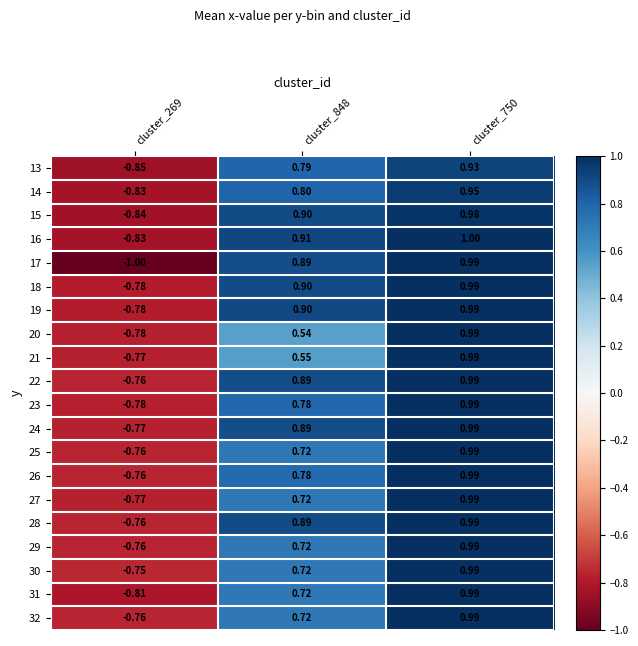

Rank the series at cluster_750 from lowest to highest value.

13, 14, 15, 17, 18, 19, 20, 21, 22, 23, 24, 25, 26, 27, 28, 29, 30, 31, 32, 16